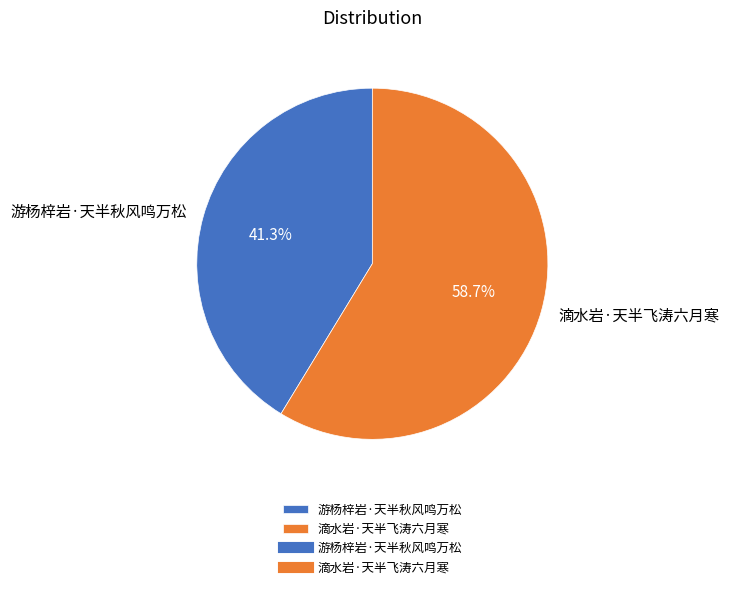

Is 滴水岩·天半飞涛六月寒 the majority of the pie?

Yes